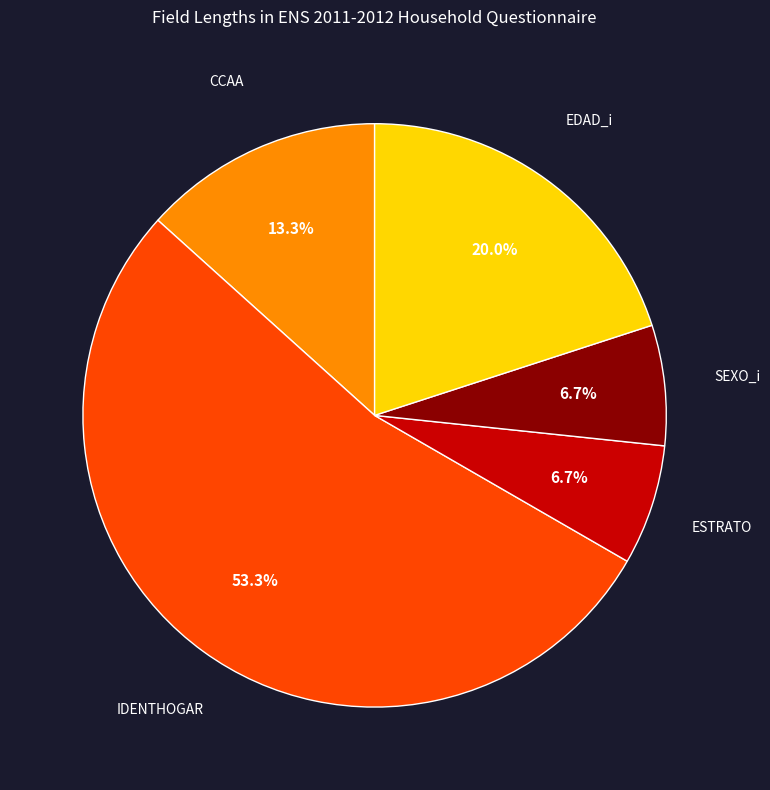

Is there any slice that represents more than half of the pie?

Yes